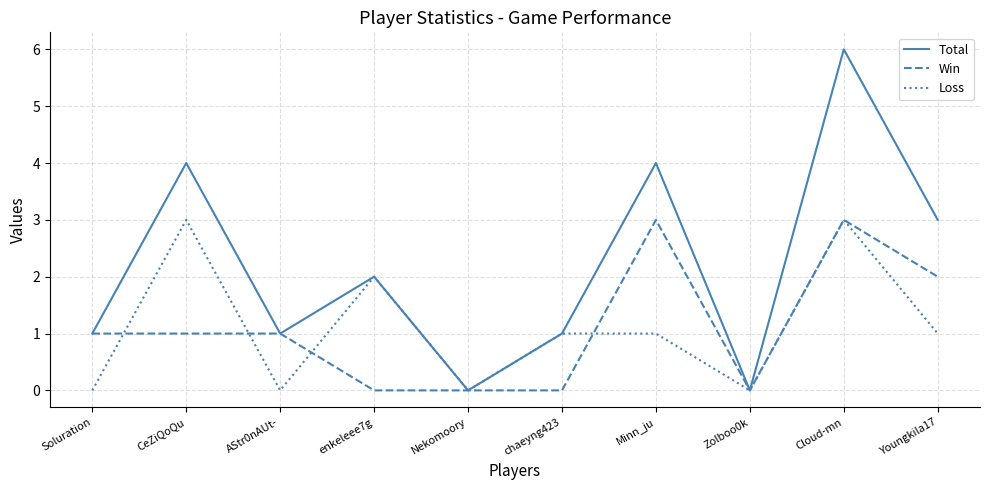

Which series has the largest total across all categories?

Total